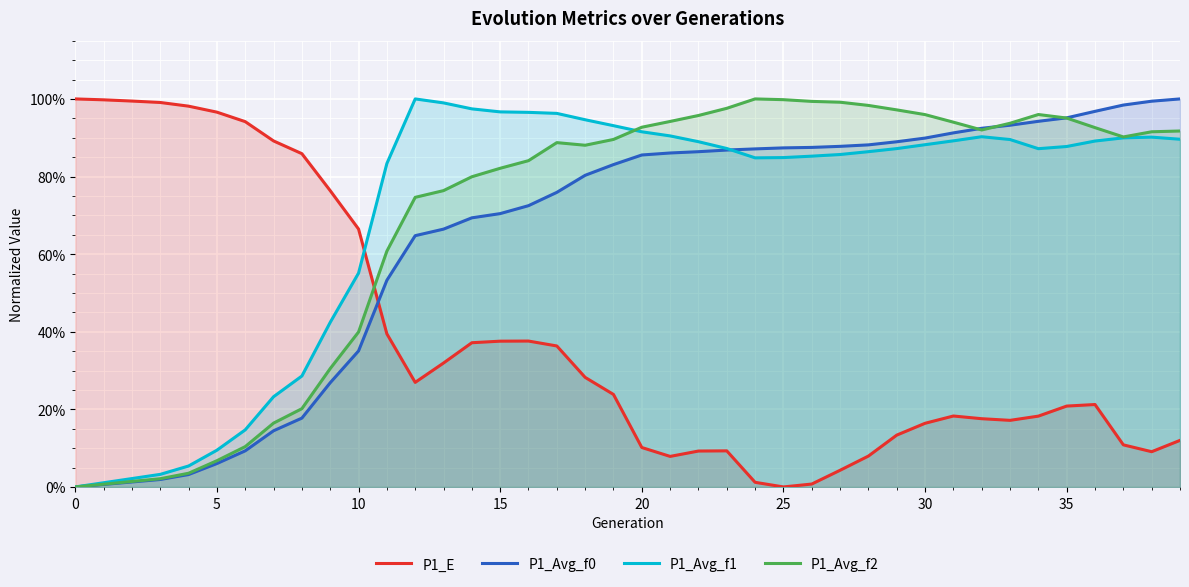

True or false: P1_Avg_f2 and P1_Avg_f1 cross at least once.

True